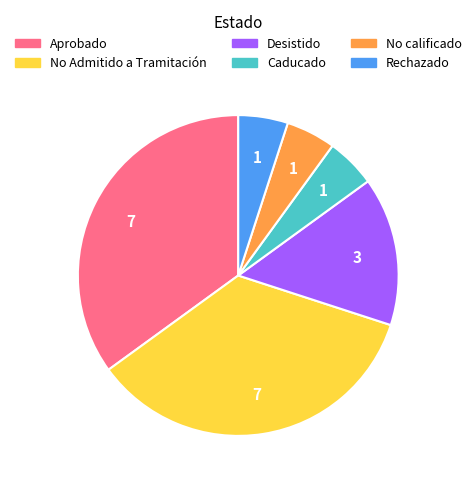

The Rechazado slice represents 1% of the pie. True or false?

False